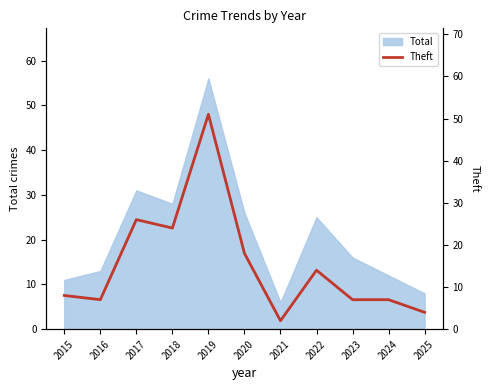

Reading left to right, transcribe all the data shown in this chart.

8	7	26	24	51	18	2	14	7	7	4